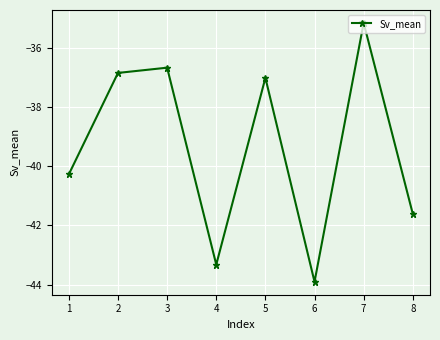

Where is the first local maximum?

3